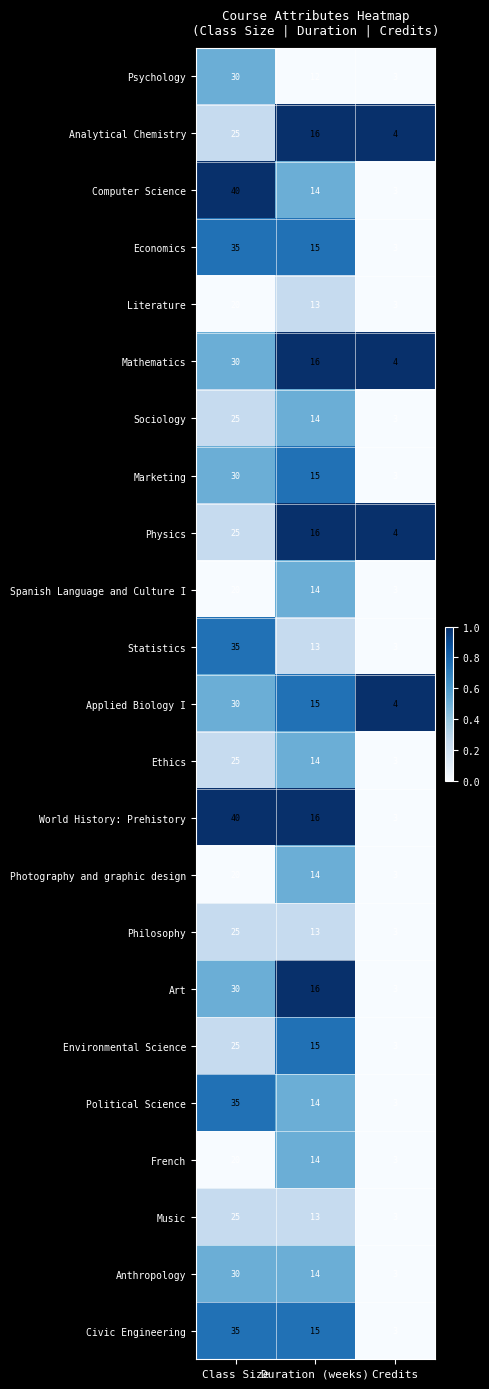

List the labels in order of Economics value, largest first.

Class Size, Duration (weeks), Credits